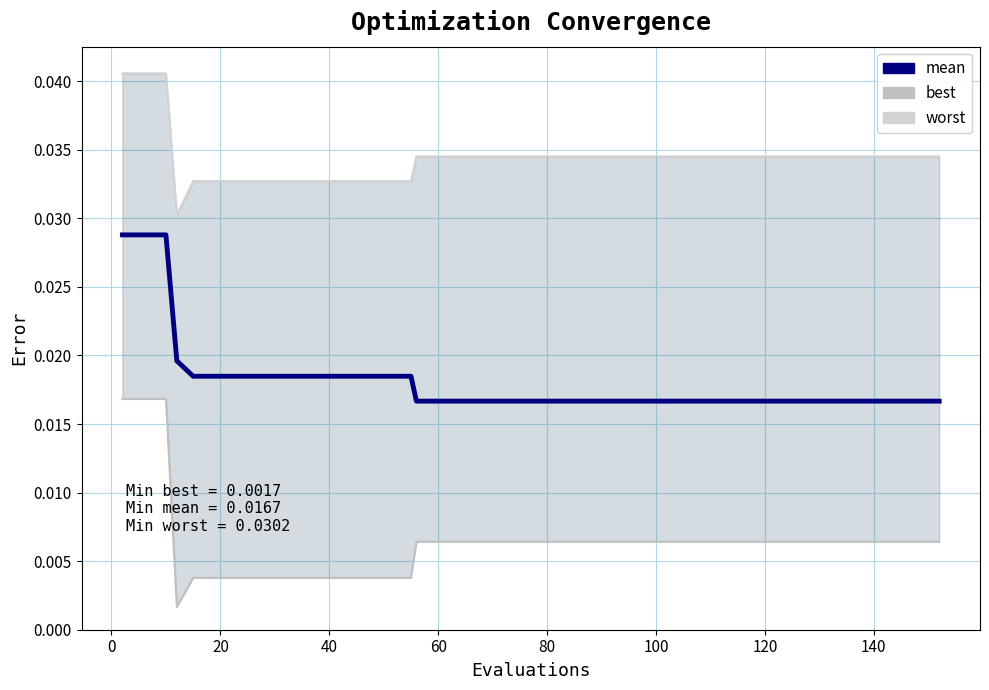

The worst series shows 0.0 at 12. True or false?

False